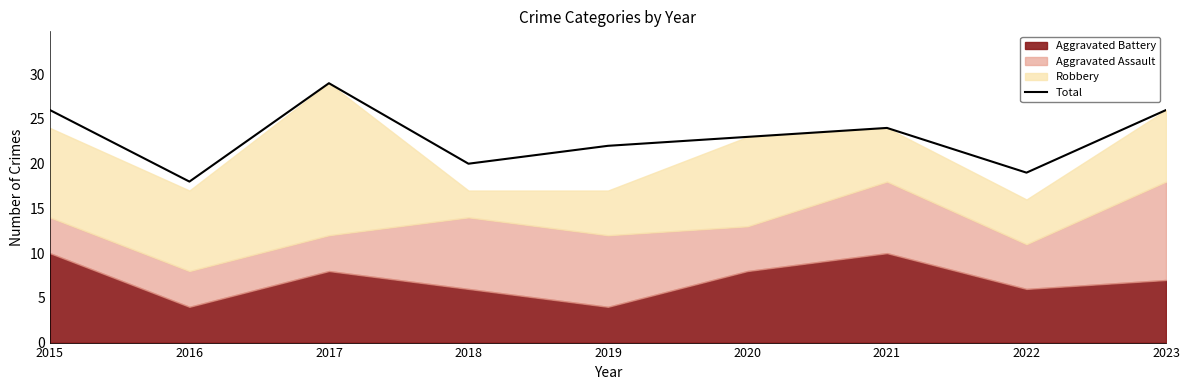

What is the change in value from 2020 to 2021?

+1